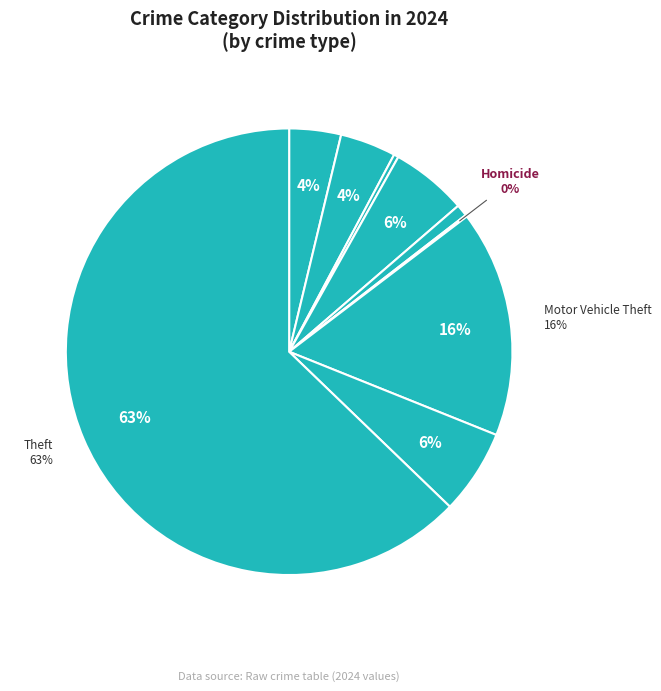

To the nearest percent, what is the difference between the largest and smallest slice percentages?

63%